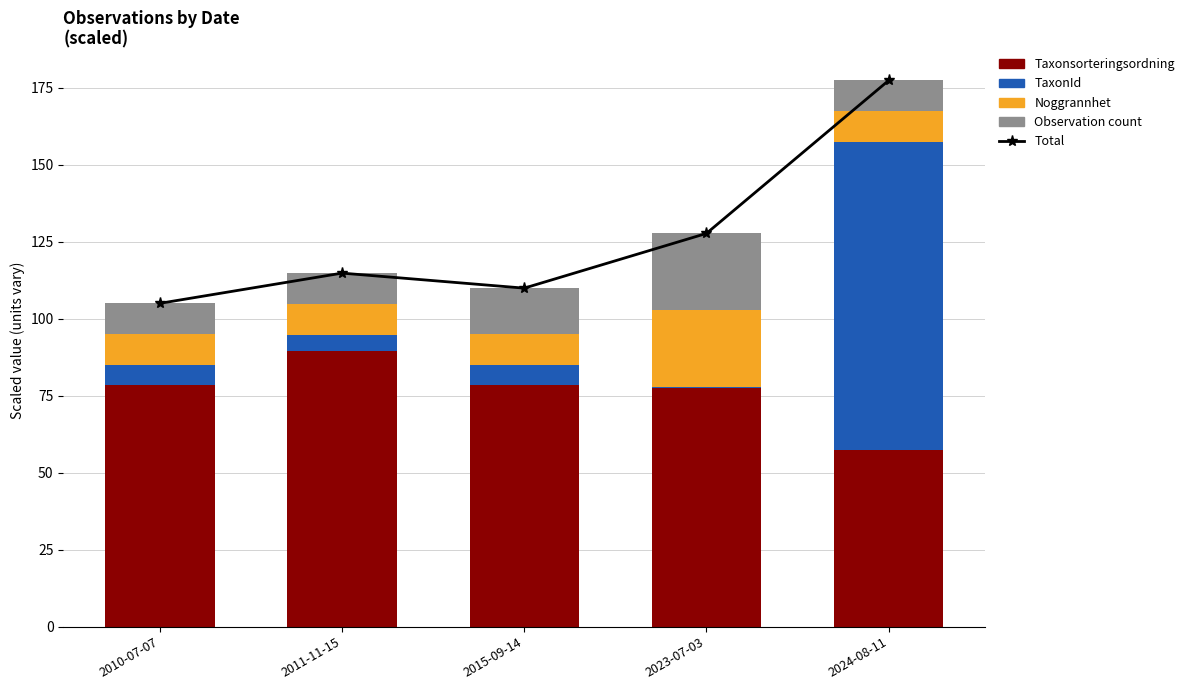

What position from the right is 2023-07-03?

2